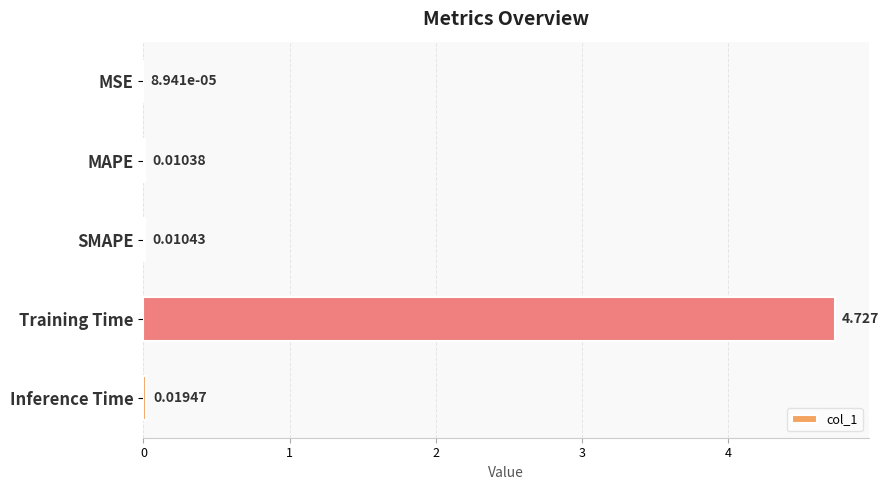

Where is the data nearest to the value 2?

Inference Time